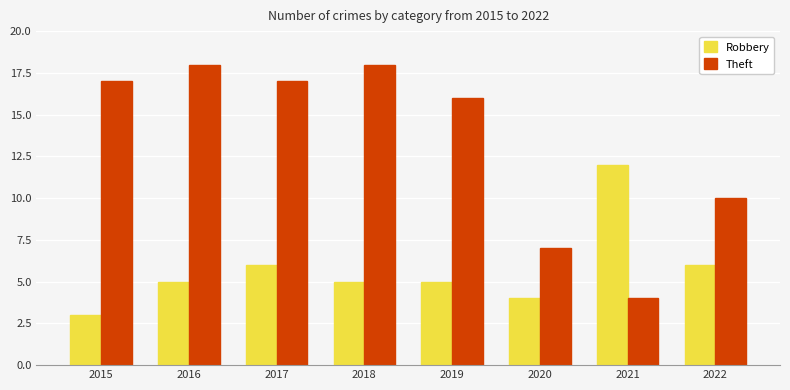

At which label is Theft closest to 11?

2022